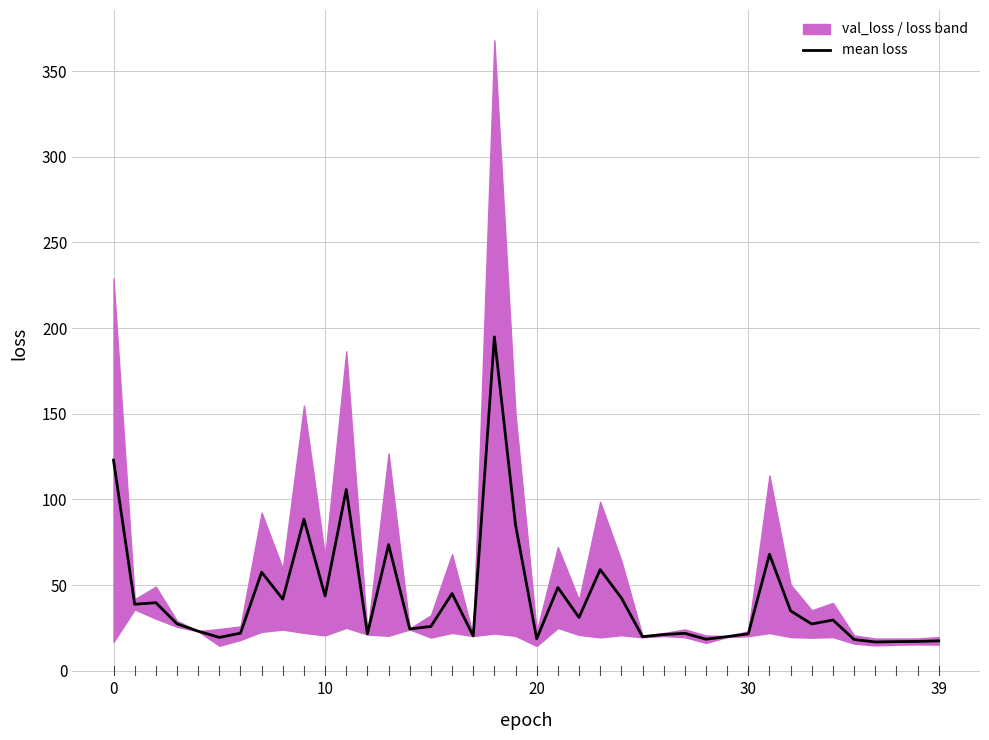

Which label corresponds to the largest value in the chart?

18